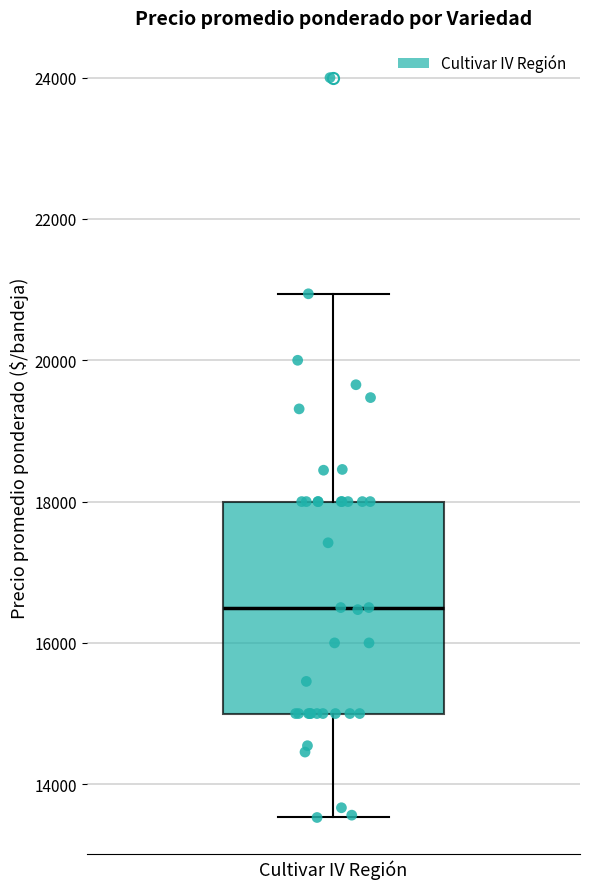

Read this box plot against the y-axis: the position of the median line, the range covered by the box, and the ends of both whiskers. The values are not printed on the chart, so give them approximately, as read against the axis.

median 16600, box 15000 to 18000, whiskers 13600 to 21000